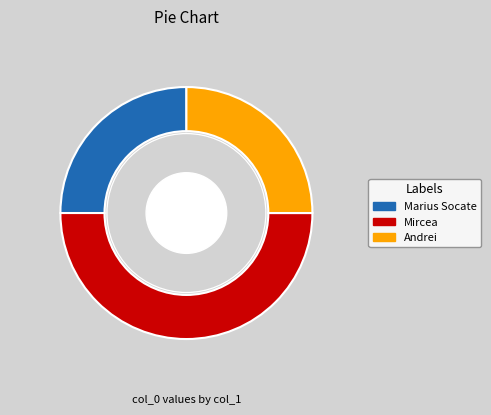

What percentage is the Mircea slice, to the nearest percent?

50%